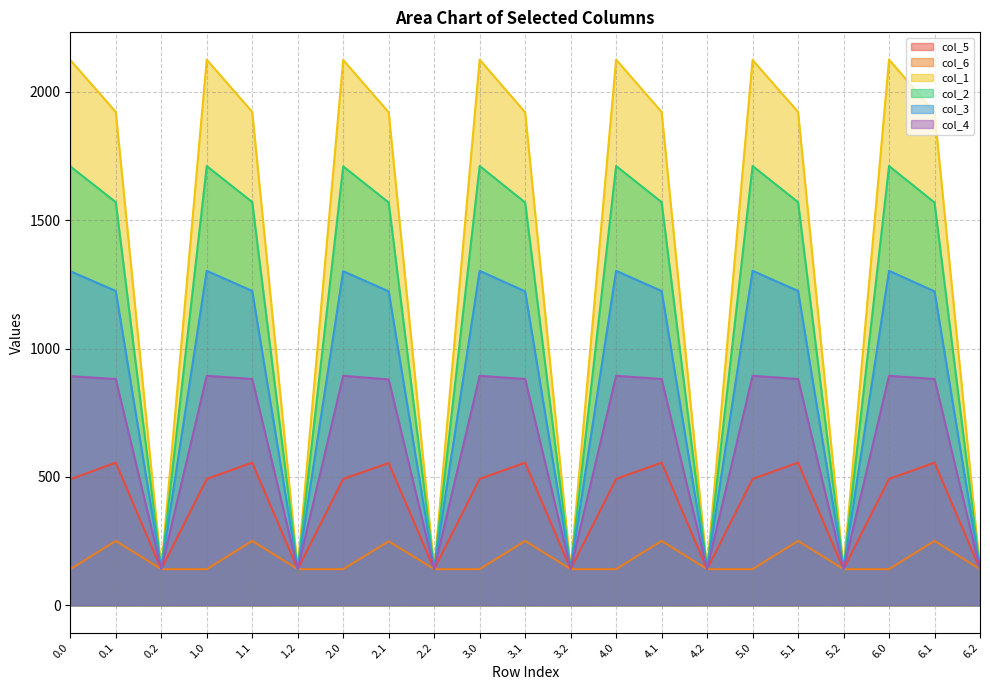

Where is the first local maximum for col_6?

0.1